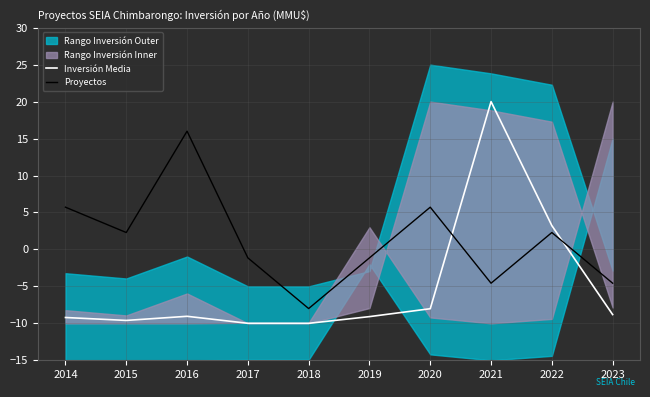

What is the difference between the second highest and minimum values in the Proyectos series?

13.7